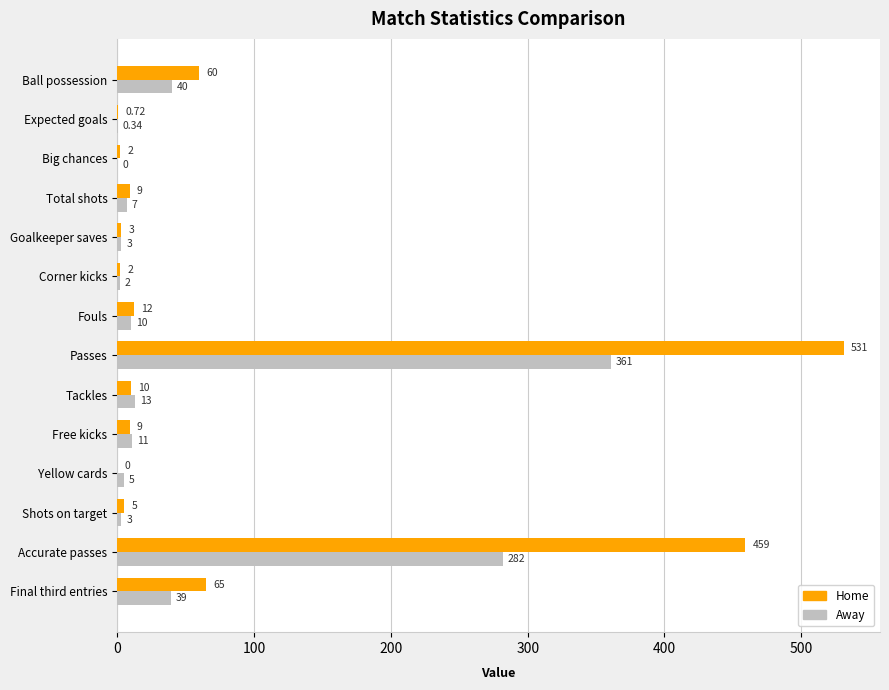

Which series has the largest total across all categories?

Home